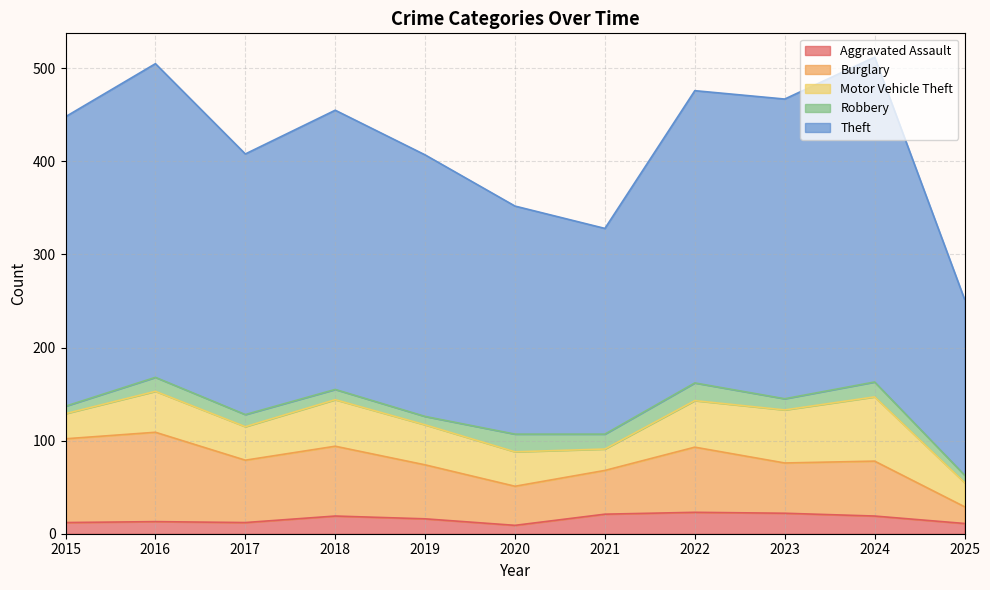

True or false: Robbery and Theft intersect in this chart.

False